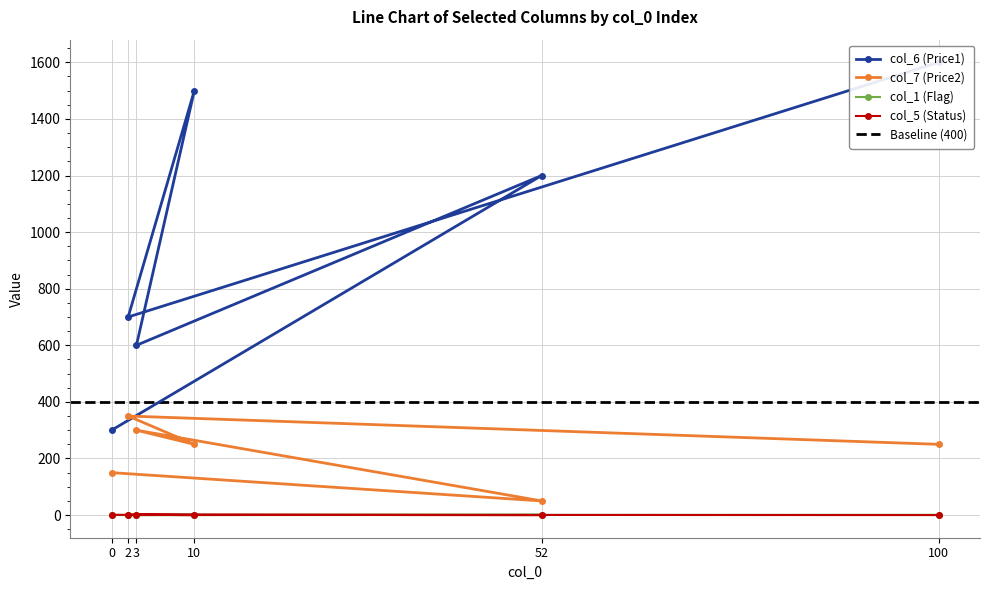

True or false: col_7 (Price2) and col_6 (Price1) cross at least once.

False